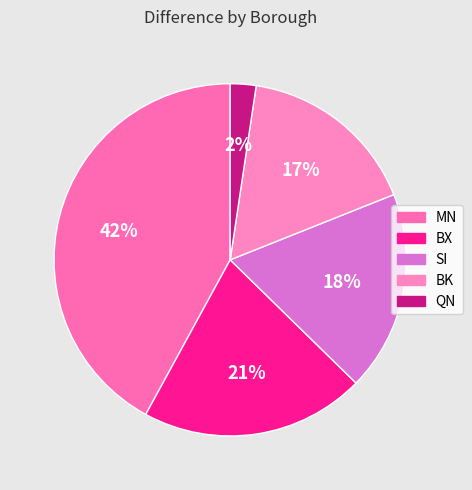

Approximately how many times larger is the value at BX compared to MN?

0.5